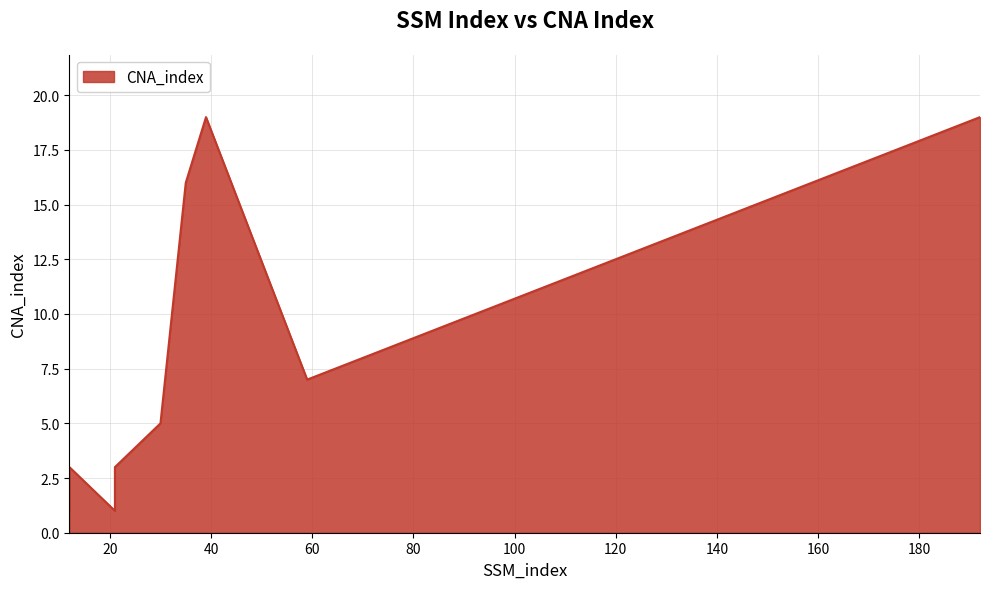

True or false: there are more than 0 points higher than both neighbors.

True